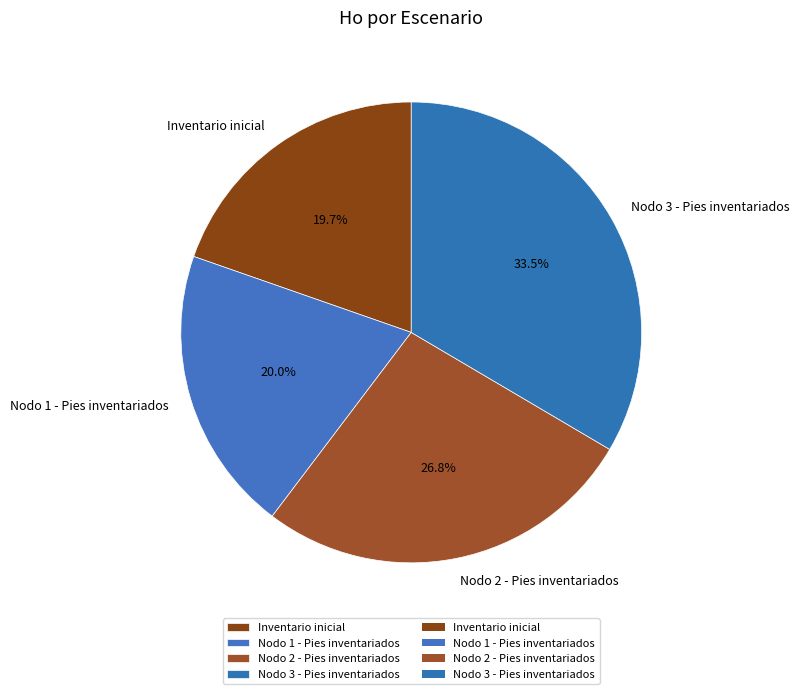

To the nearest percent, what is the difference between the largest and smallest slice percentages?

14%